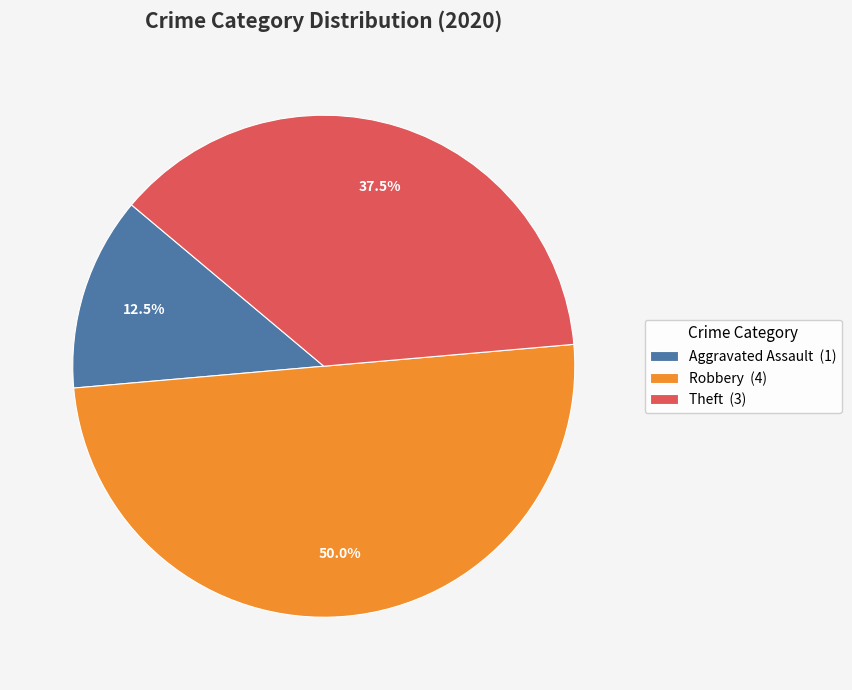

Do Robbery (4) and Aggravated Assault (1) together represent more than half of the pie?

Yes